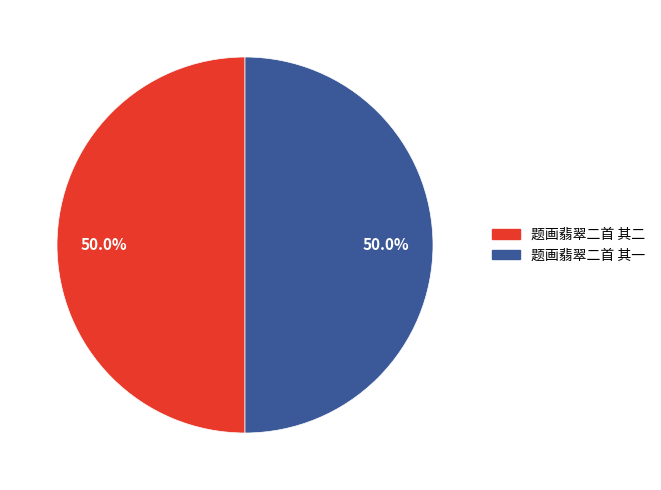

What is the ratio of the value at 题画翡翠二首 其二 to the value at 题画翡翠二首 其一?

1.0